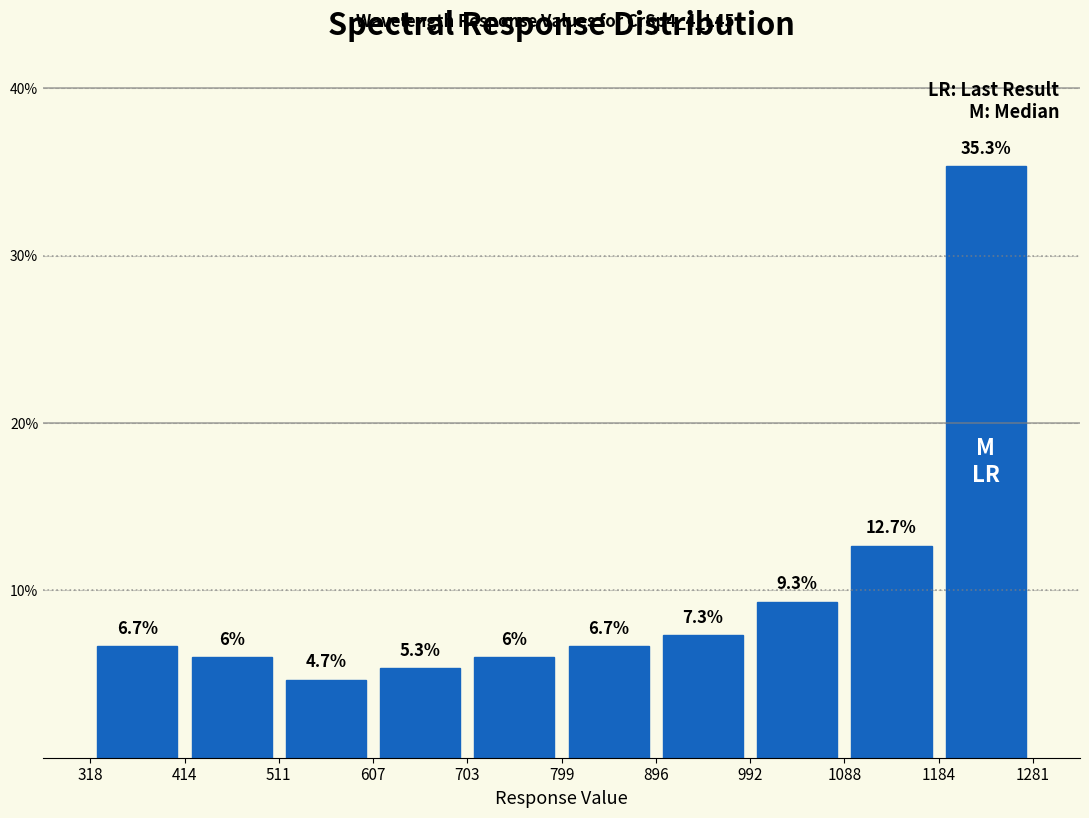

Reading left to right, transcribe this chart: for each bar, give the range it covers on the x-axis and its height.

318 to 414: 6.7
414 to 511: 6.0
511 to 607: 4.7
607 to 703: 5.3
703 to 799: 6.0
799 to 896: 6.7
896 to 992: 7.3
992 to 1088: 9.3
1088 to 1184: 12.7
1184 to 1281: 35.3